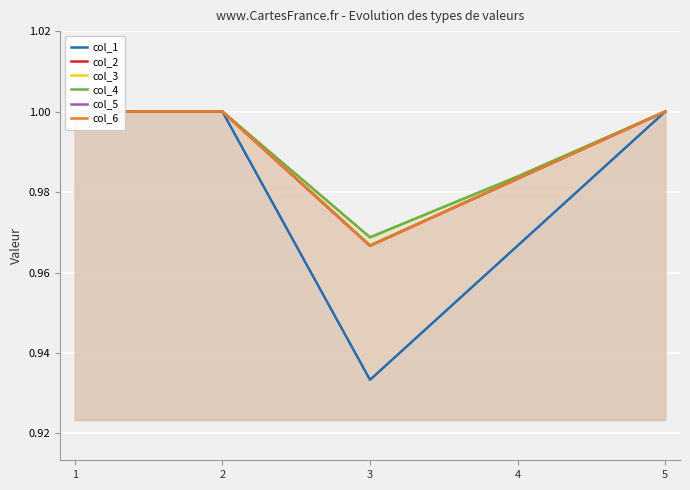

How many lines are shown in the chart?

6